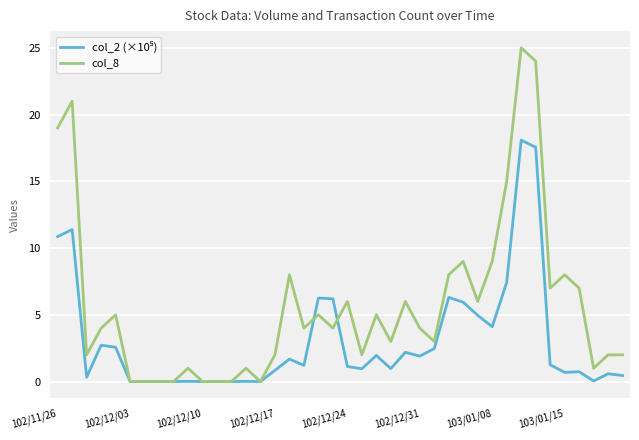

What is the greatest value displayed?

25.0